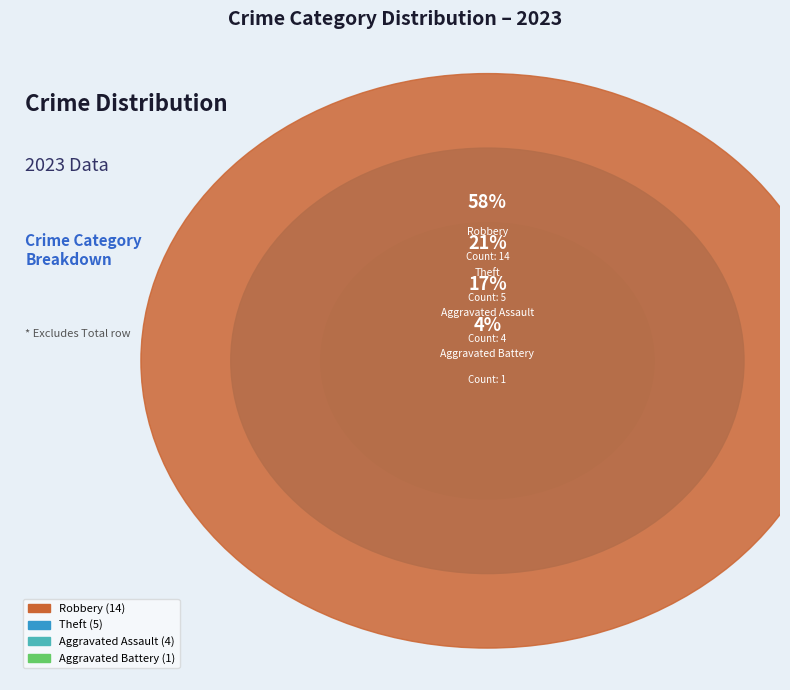

True or false: Aggravated Assault accounts for 9% of the total.

False